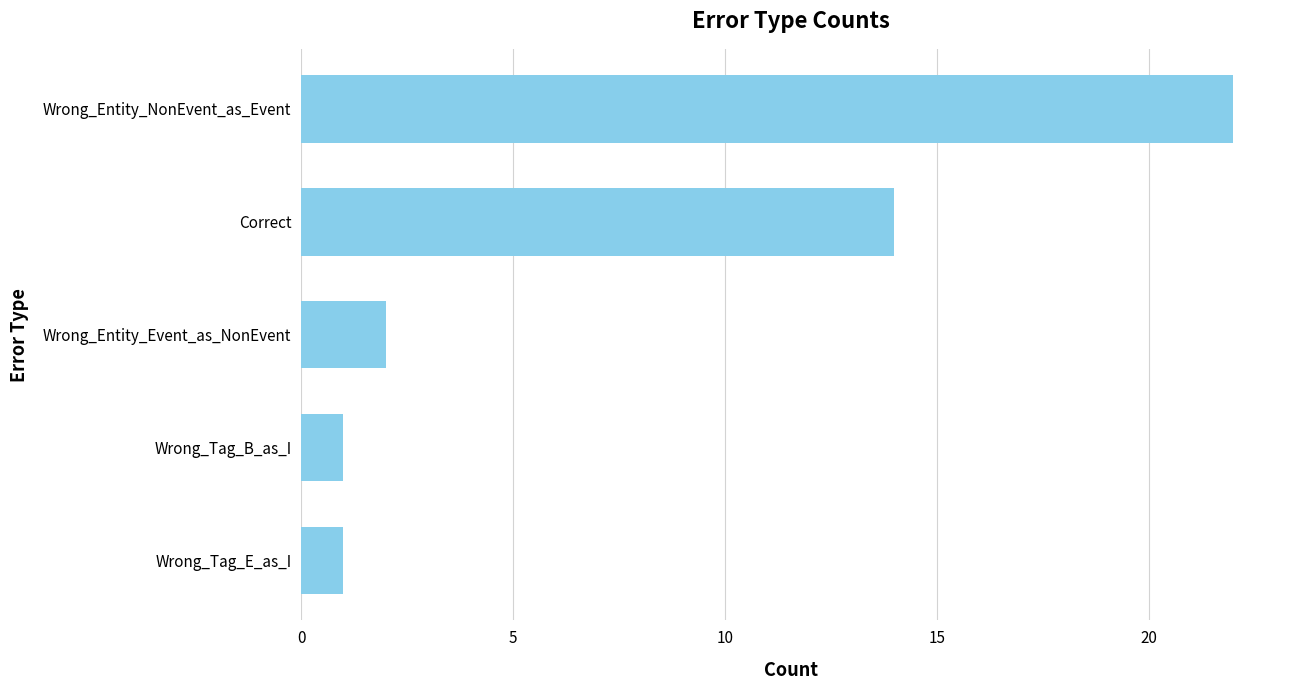

What is the difference between the maximum and minimum values?

21